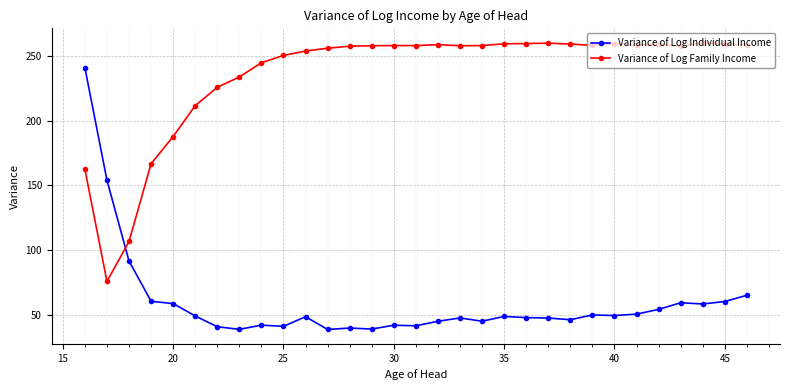

What is the sum of all Variance of Log Family Income values?

7289.5